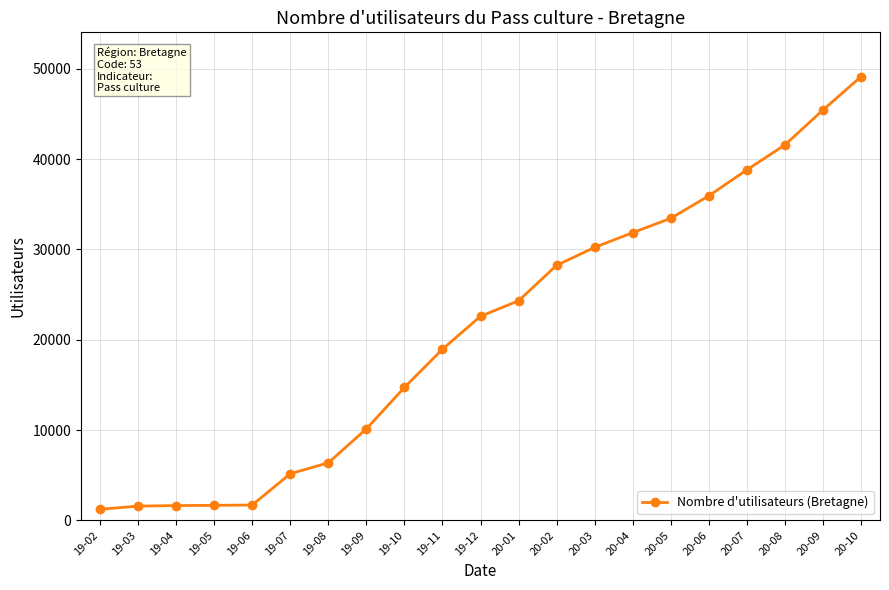

What is the maximum value shown in the chart?

49133